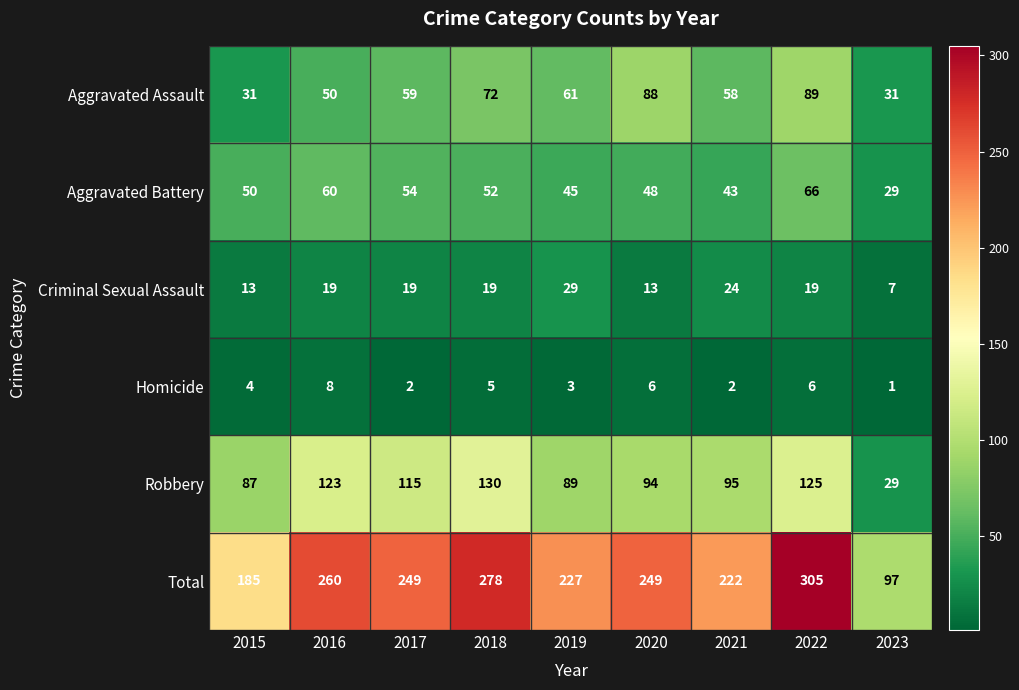

Rank the series at 2018 from highest to lowest value.

Total, Robbery, Aggravated Assault, Aggravated Battery, Criminal Sexual Assault, Homicide